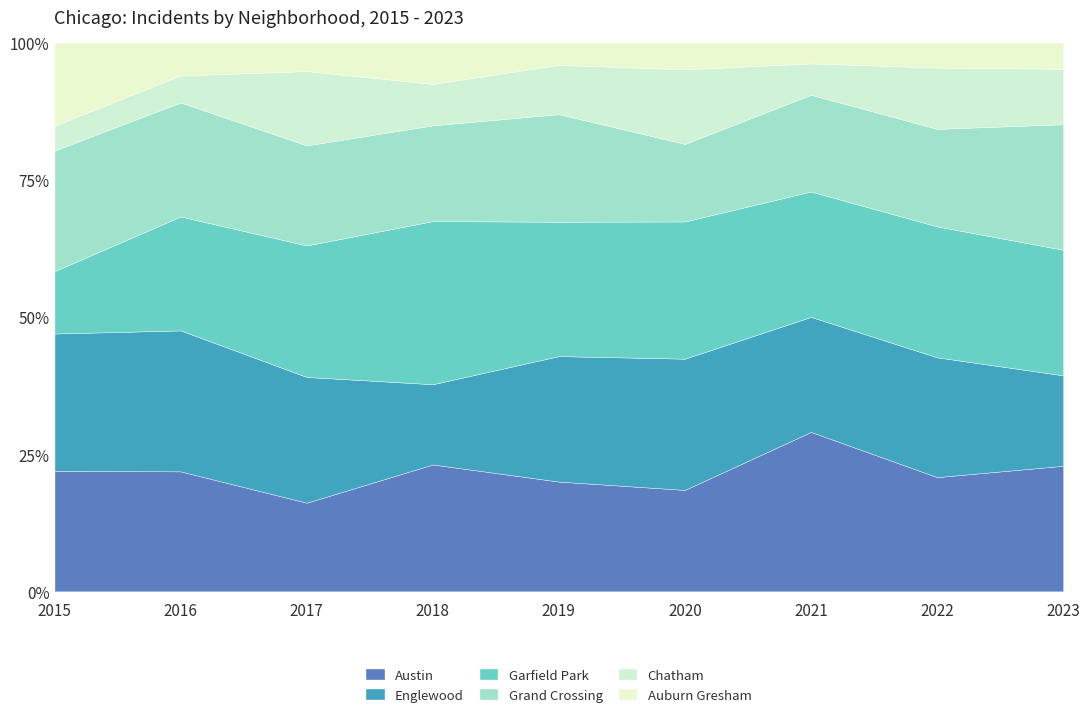

What is the sum of all Austin values?

194.3